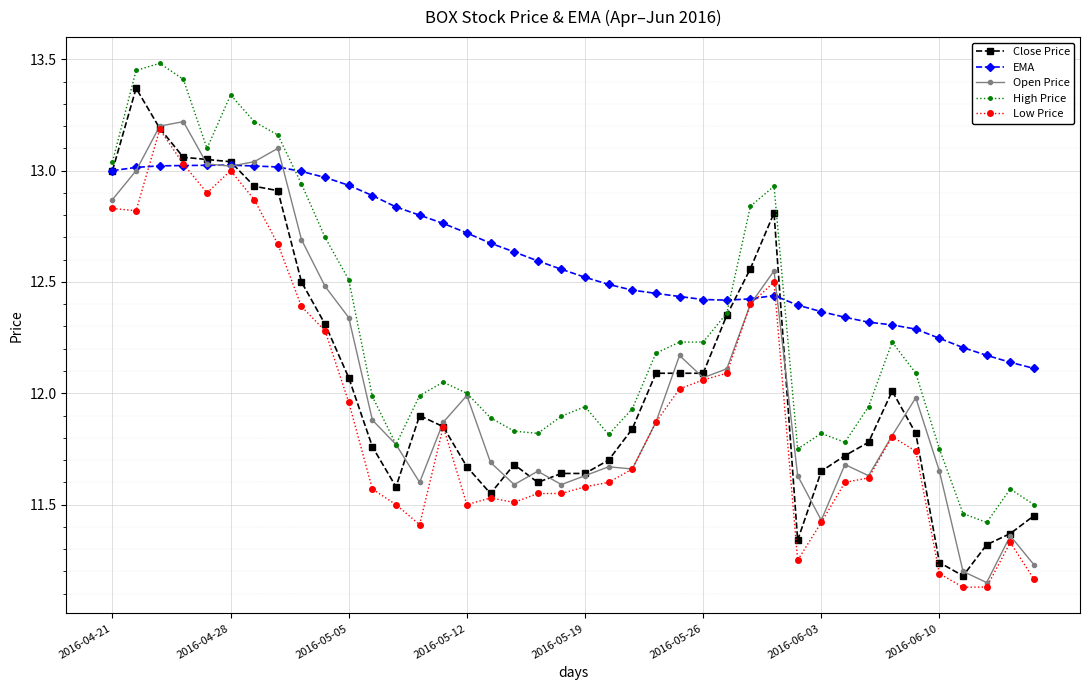

True or false: Close Price has more than 2 interior local peaks.

True